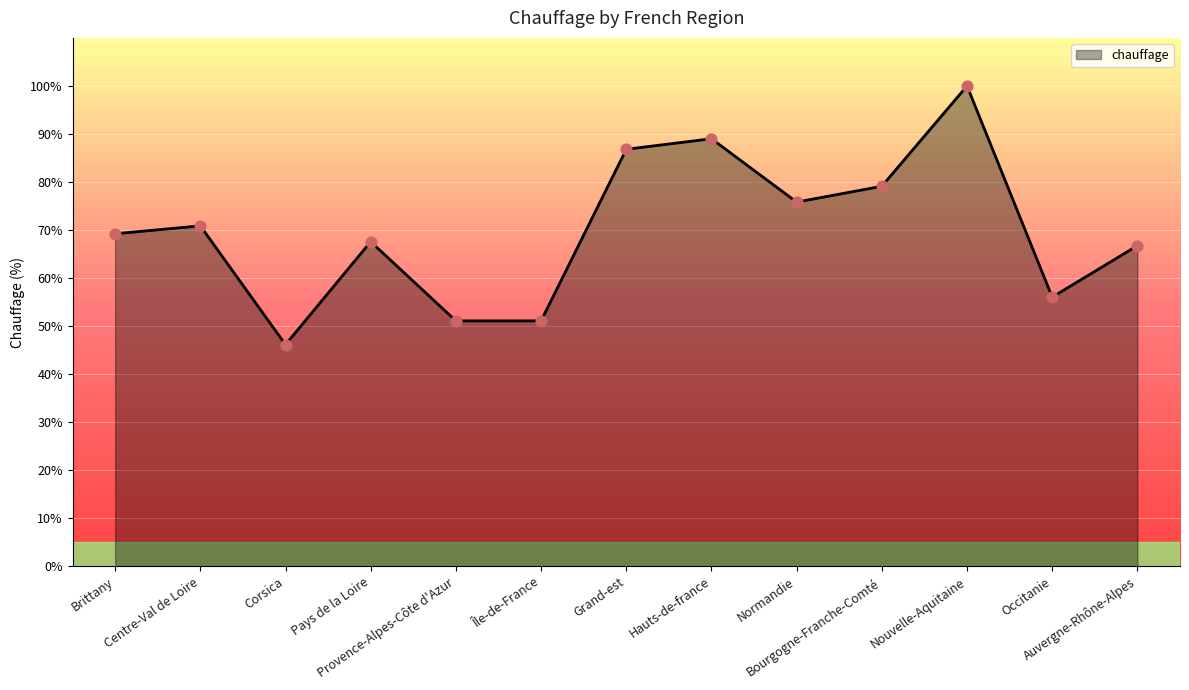

Which has a higher value, Brittany or Auvergne-Rhône-Alpes?

Brittany